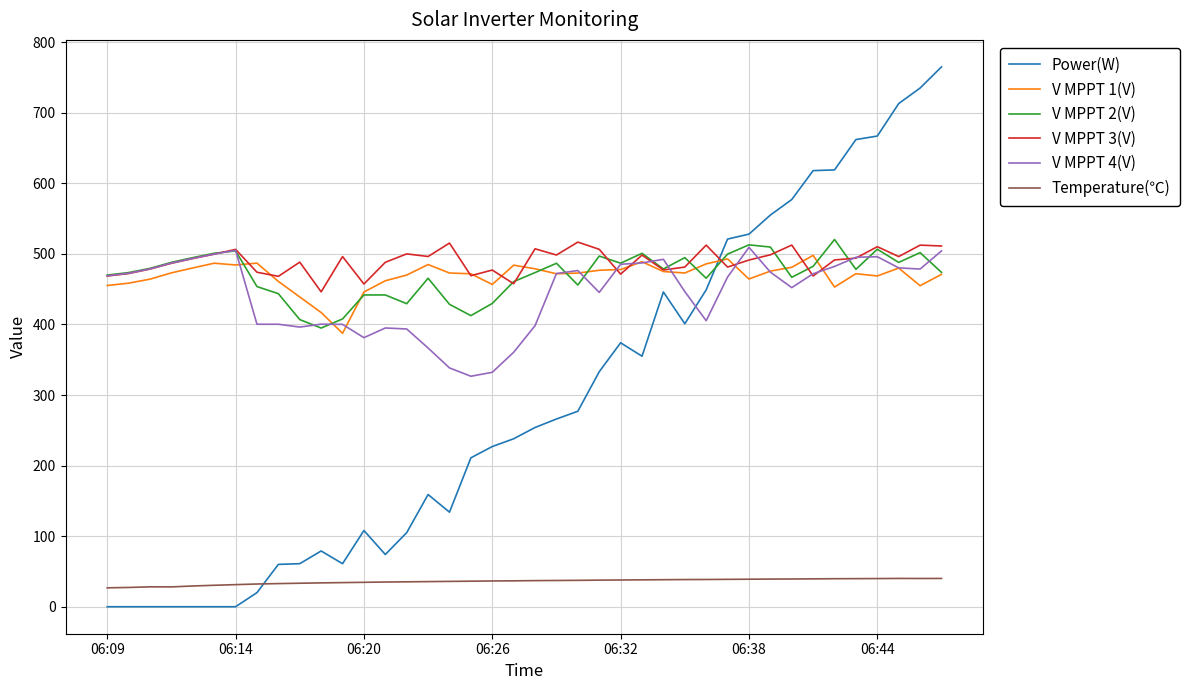

True or false: V MPPT 3(V) and Power(W) intersect in this chart.

True